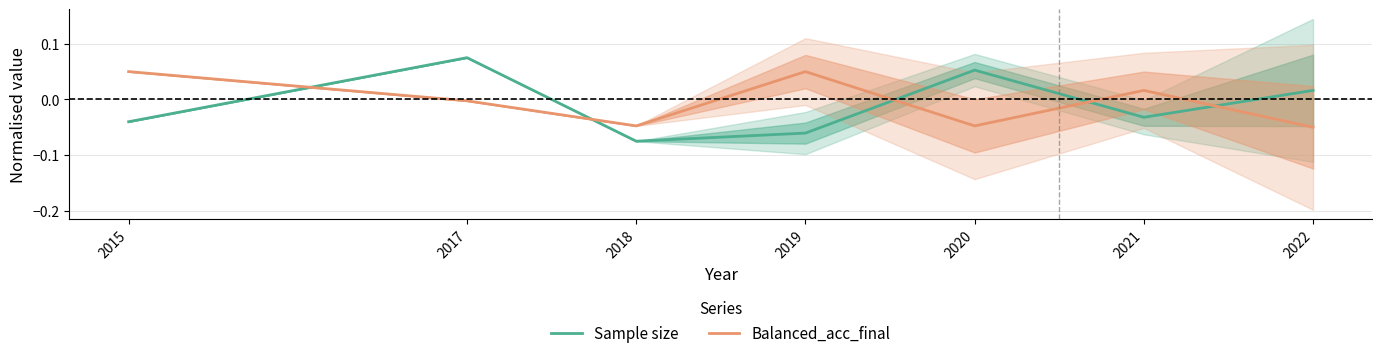

What is the difference between the maximum and second lowest values in the Sample size series?

0.1